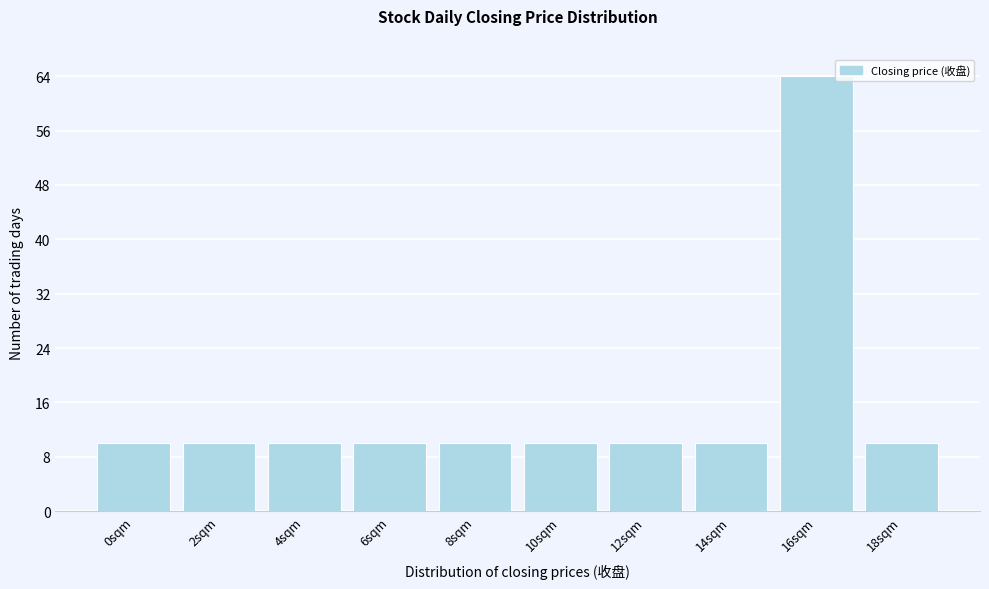

Reading left to right, extract all data points from this chart.

10	10	10	10	10	10	10	10	64	10